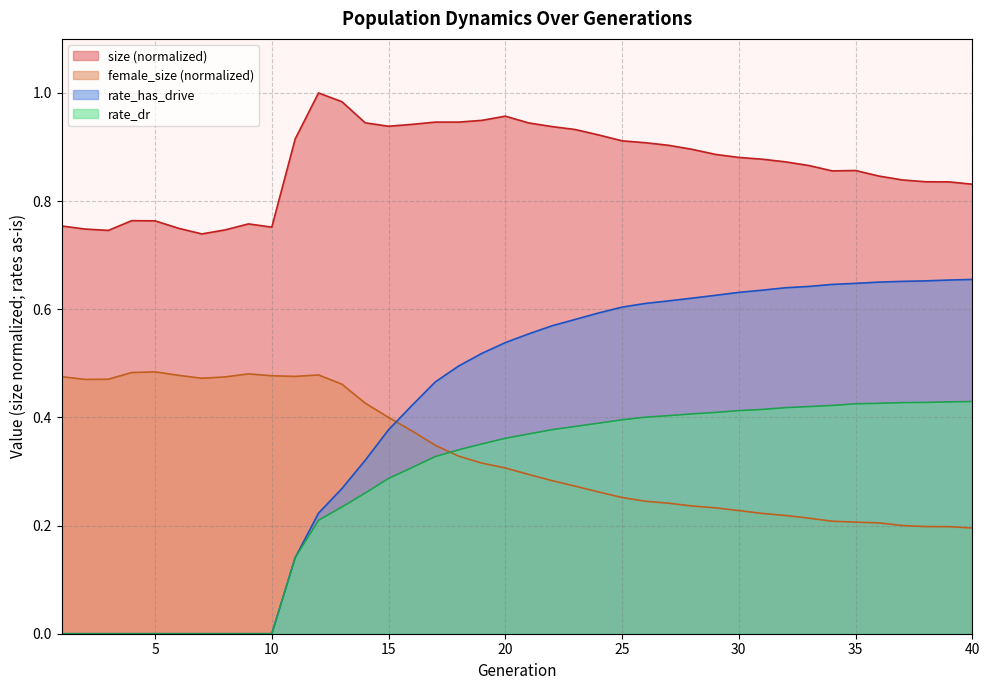

How many series are shown in this chart?

4